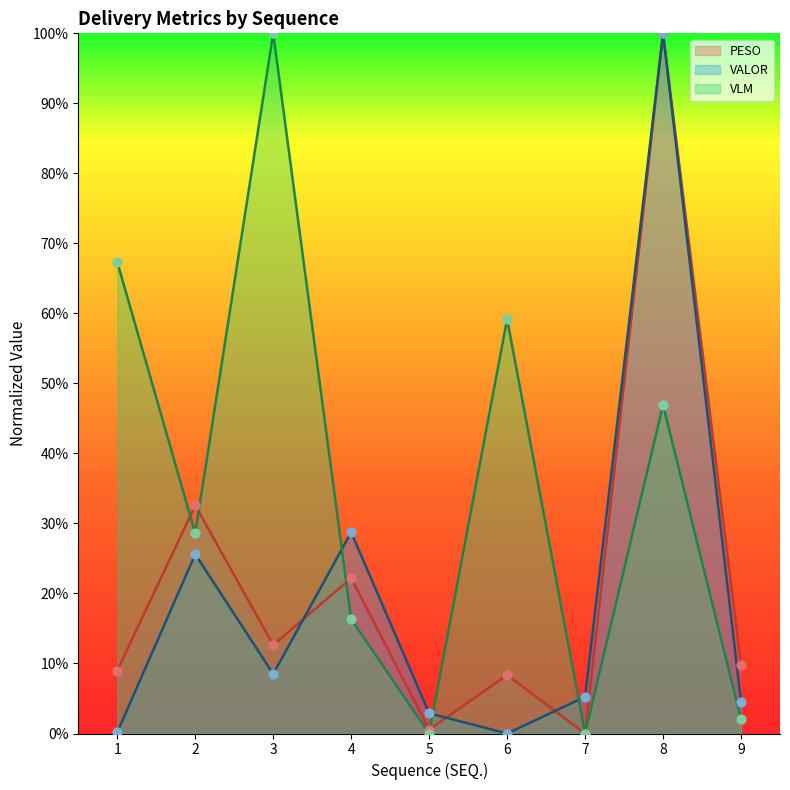

Which series has the largest Y range (max minus min)?

PESO